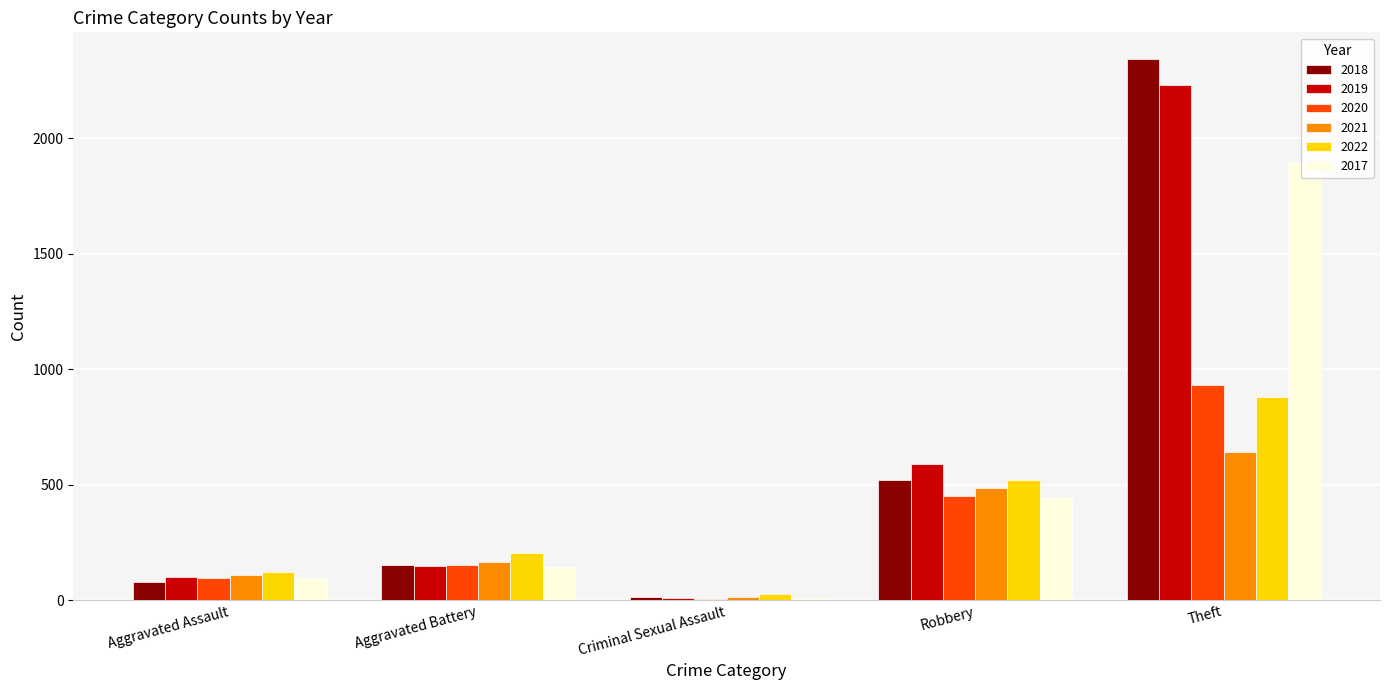

What is the label of the 4th bar from the left?

Robbery